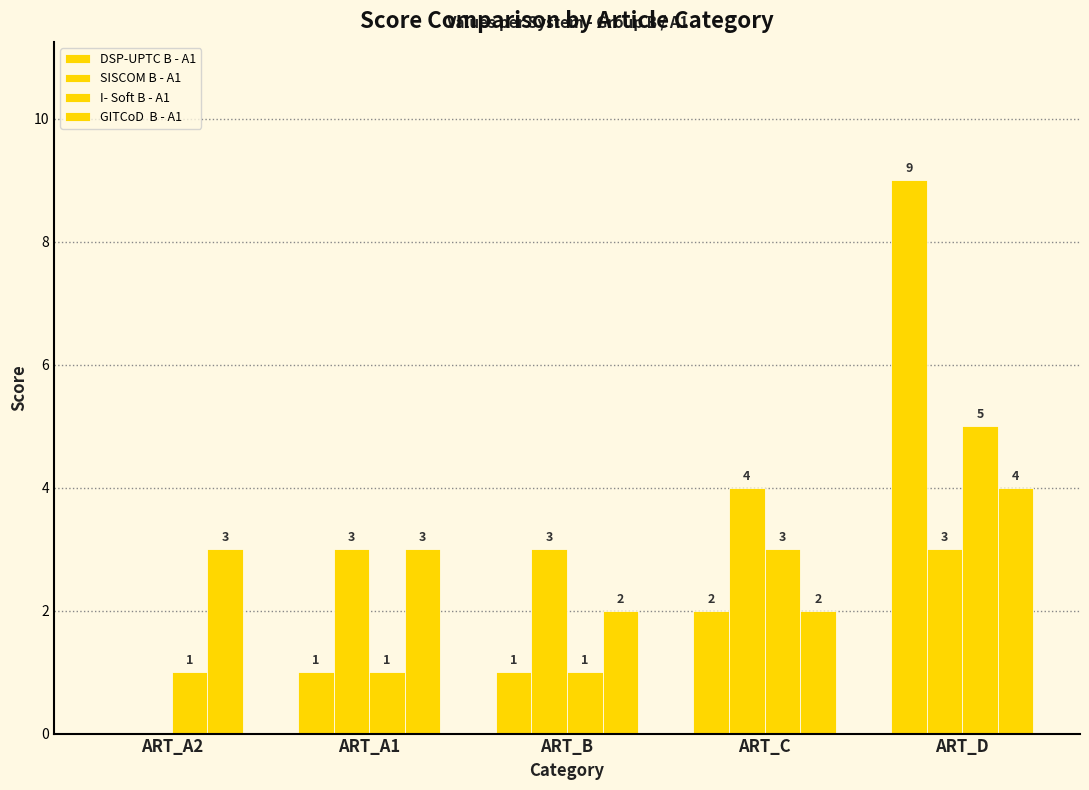

What is the label of the 2nd bar from the left?

ART_A1